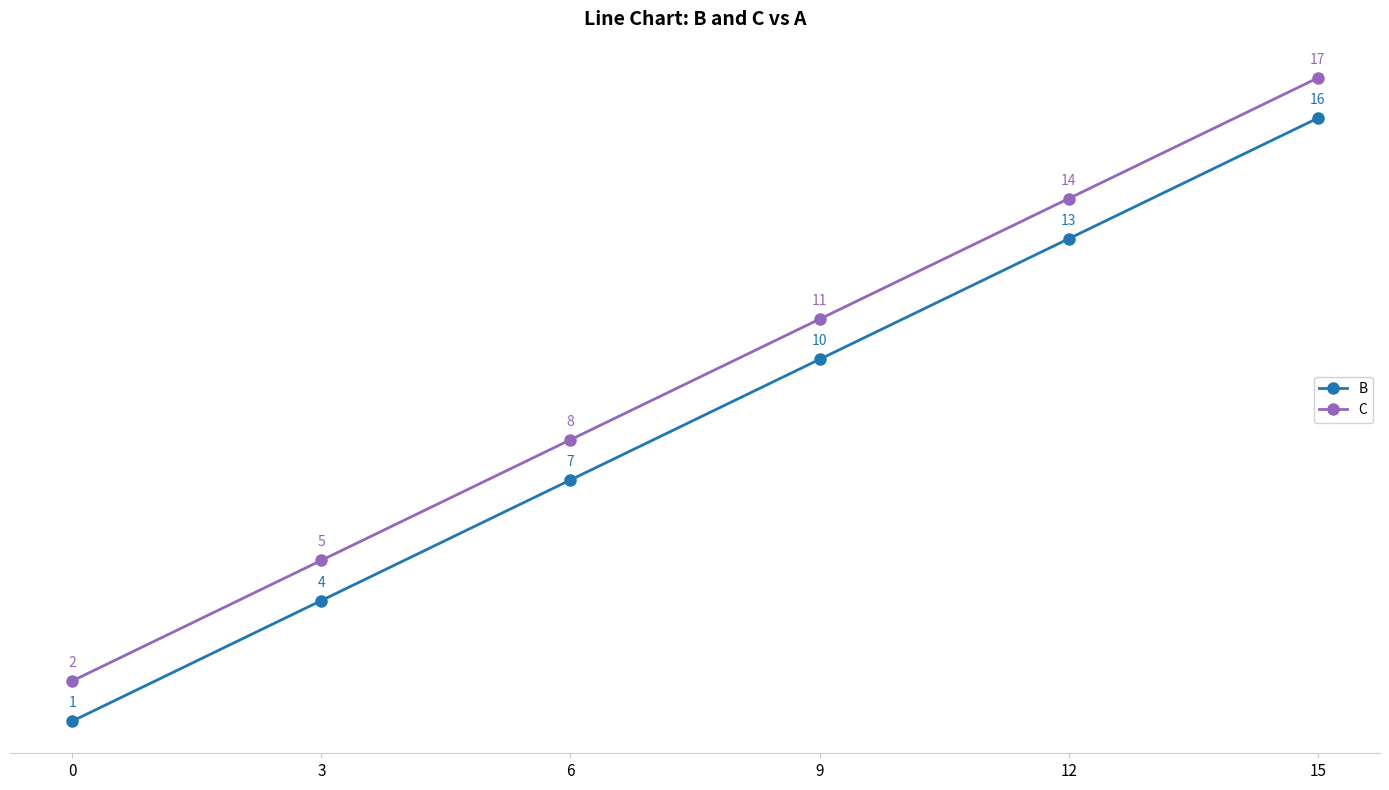

What is the difference between the highest and lowest values at 6?

1